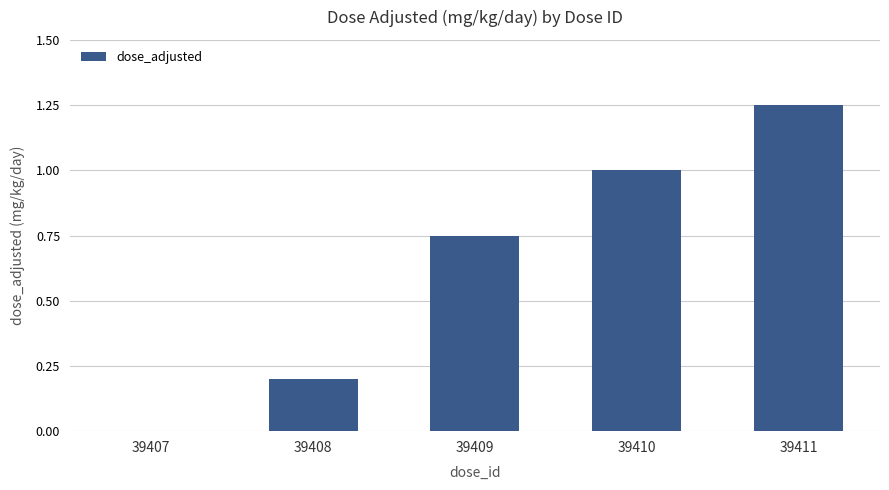

Read the value at 39410.

1.0